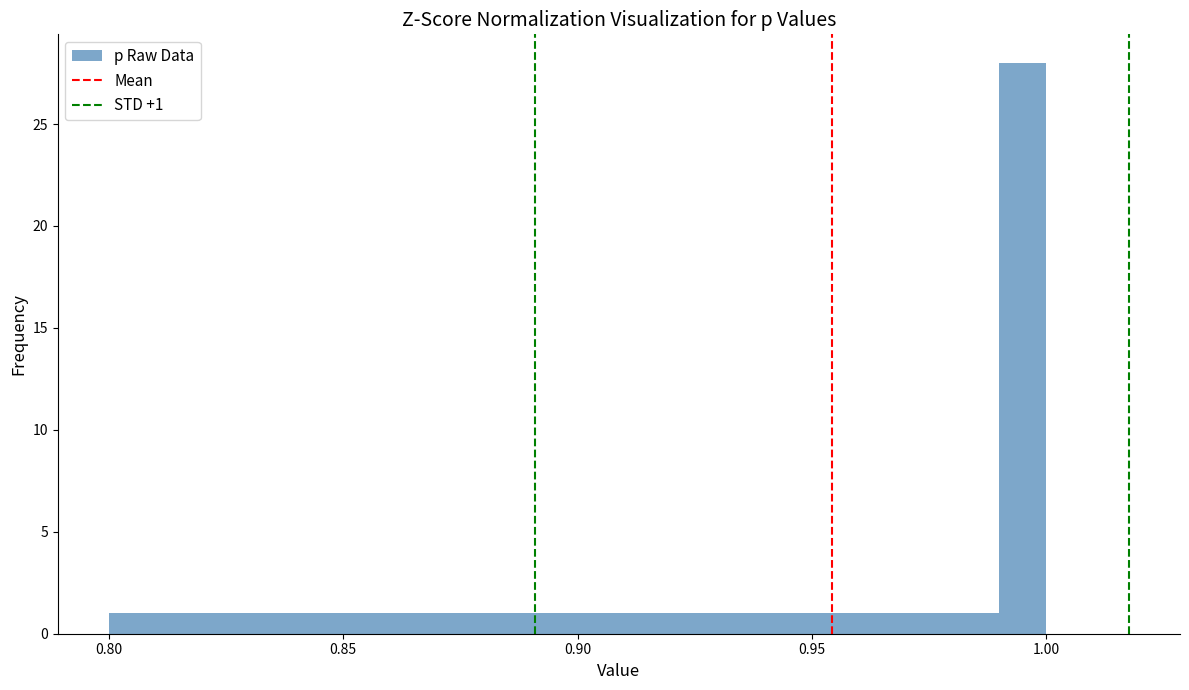

Around what value on the x-axis is the tallest bar? Give the approximate position of its centre, as read against the axis.

0.995